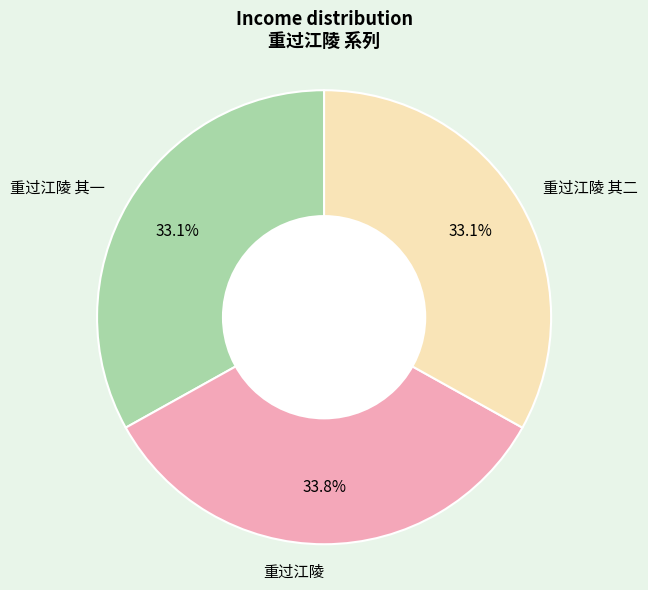

To the nearest percent, what is the difference between the 重过江陵 and 重过江陵 其一 slice percentages?

1%